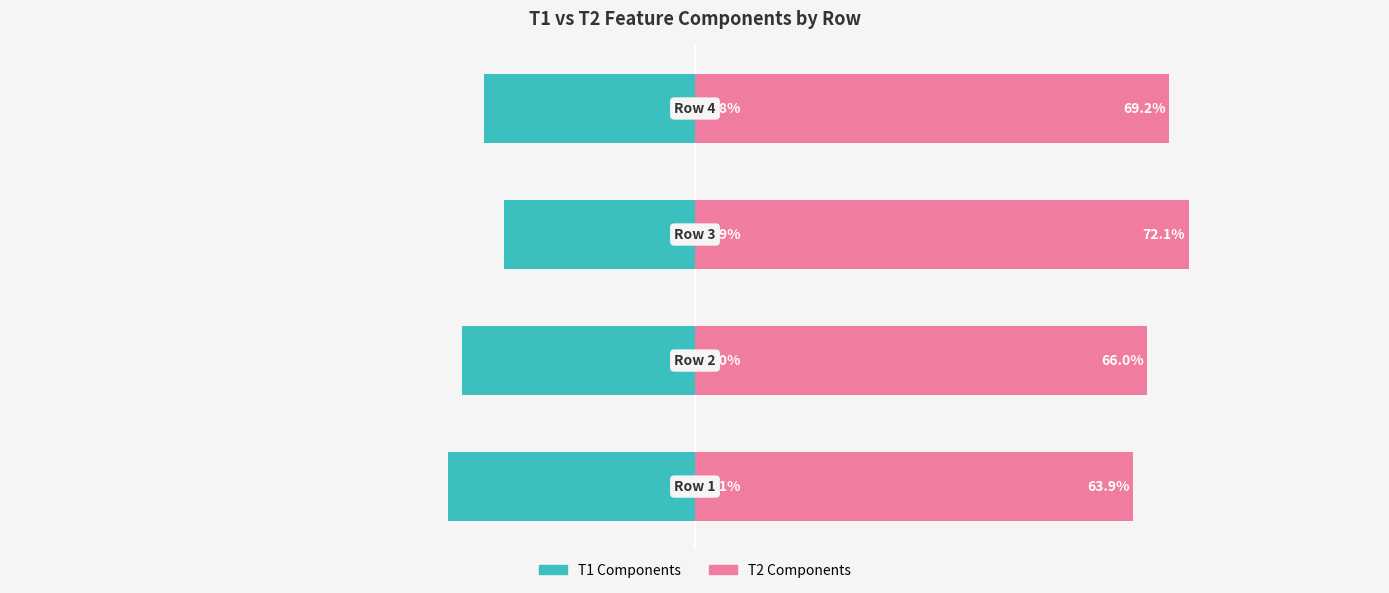

True or false: T2 (positive) has a value of 93.3 at −25.

False